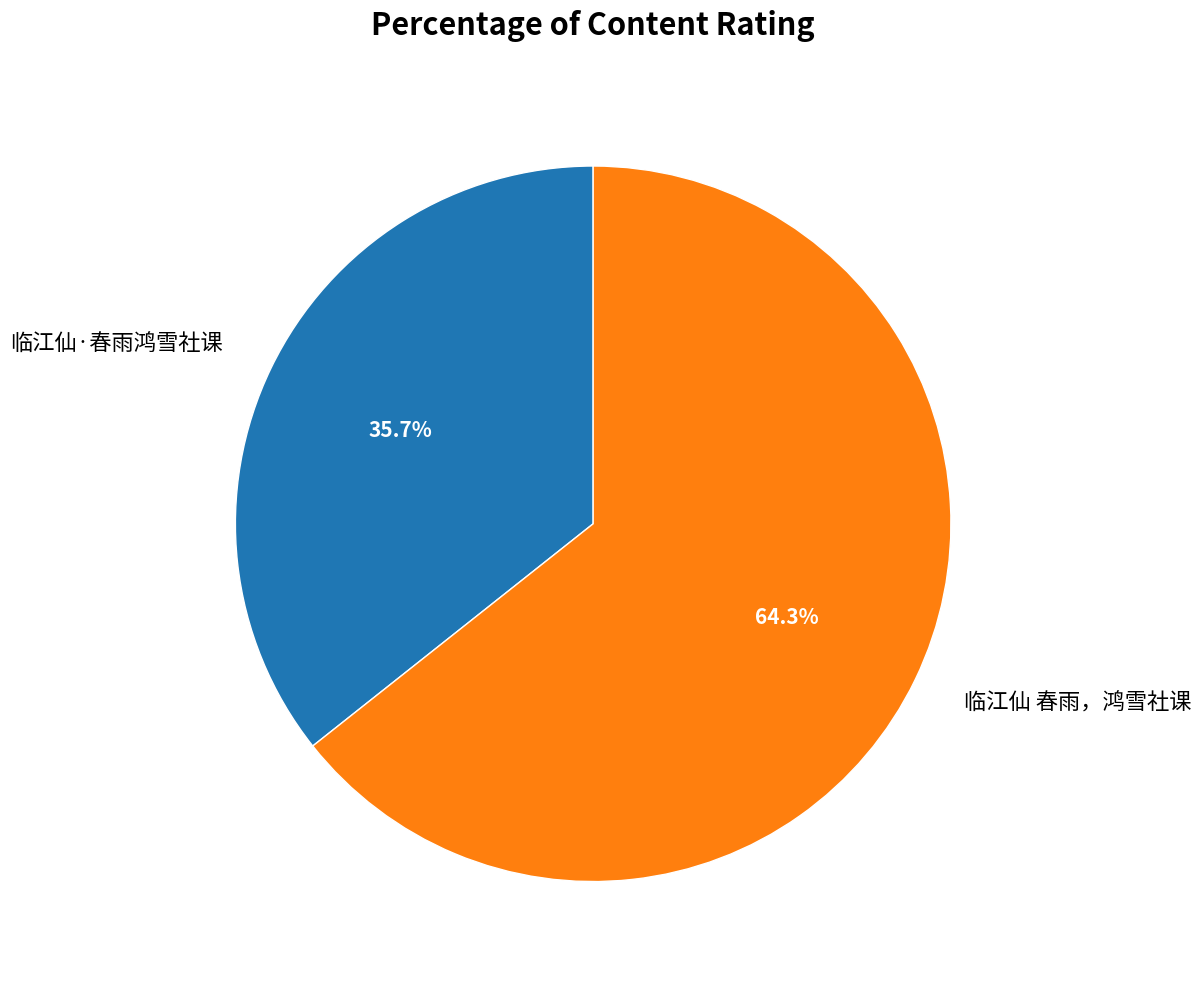

What is the majority slice?

临江仙 春雨，鸿雪社课